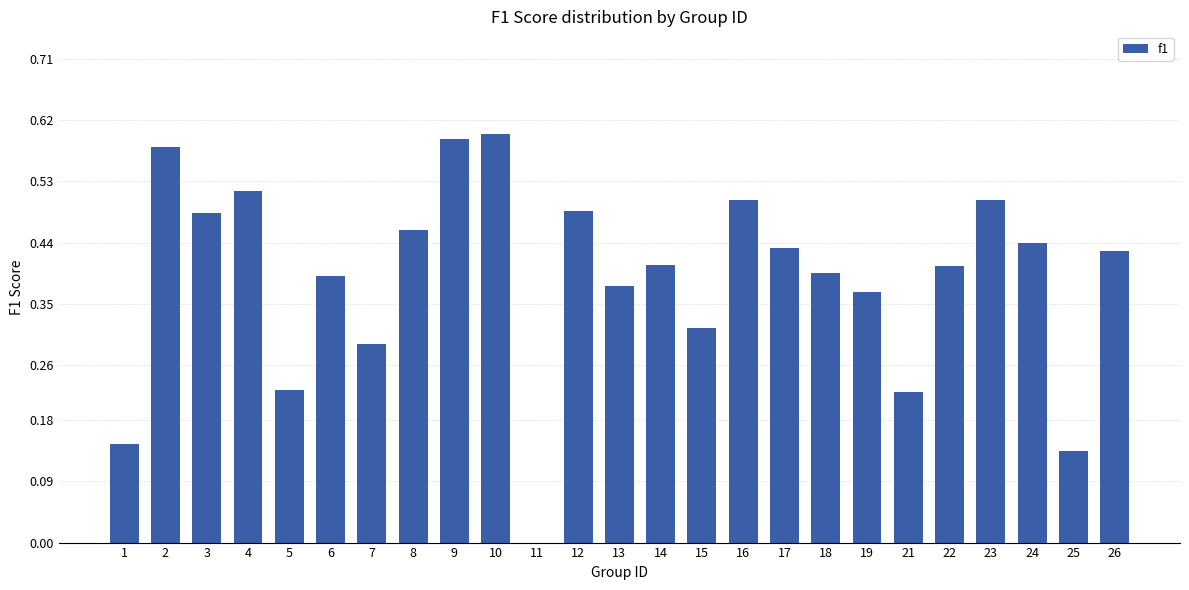

Between 8 and 24, which is larger?

8